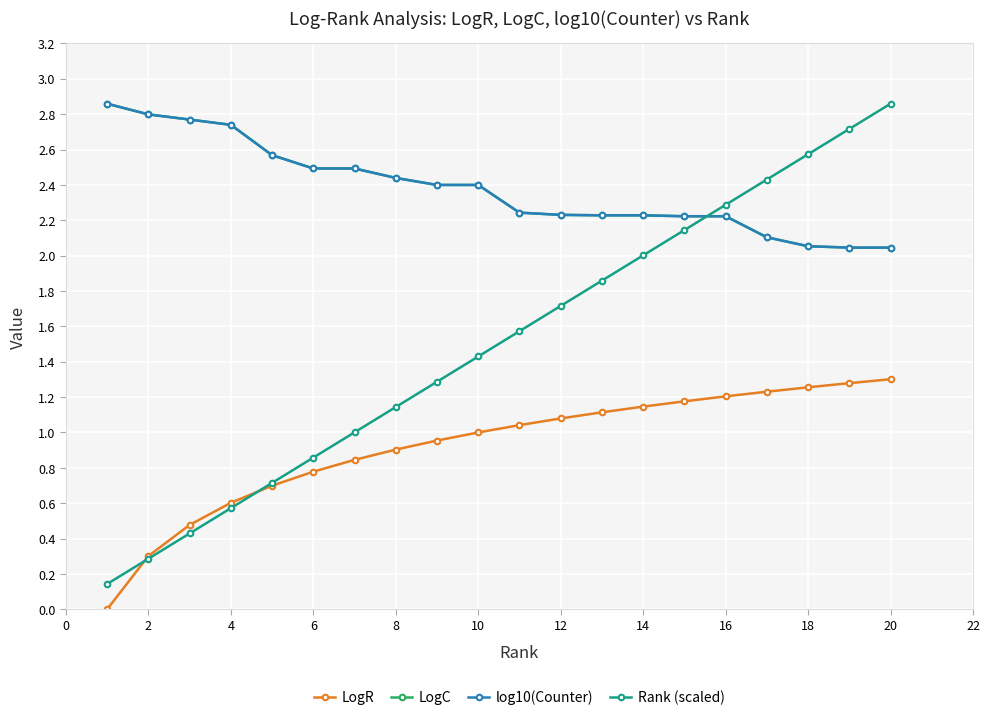

True or false: LogR and log10(Counter) intersect in this chart.

False